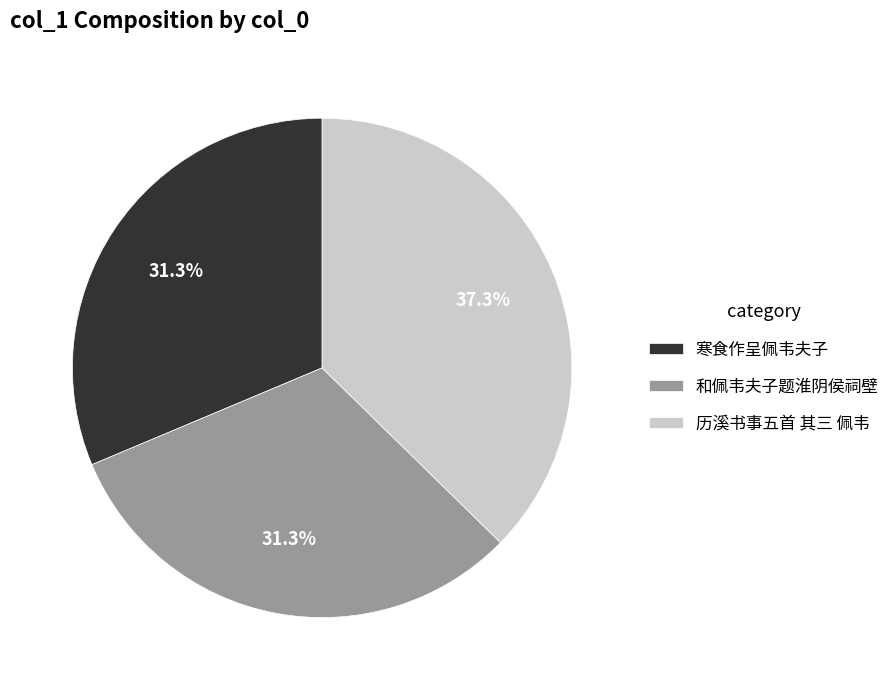

What percentage is the 寒食作呈佩韦夫子 slice, to the nearest percent?

31%